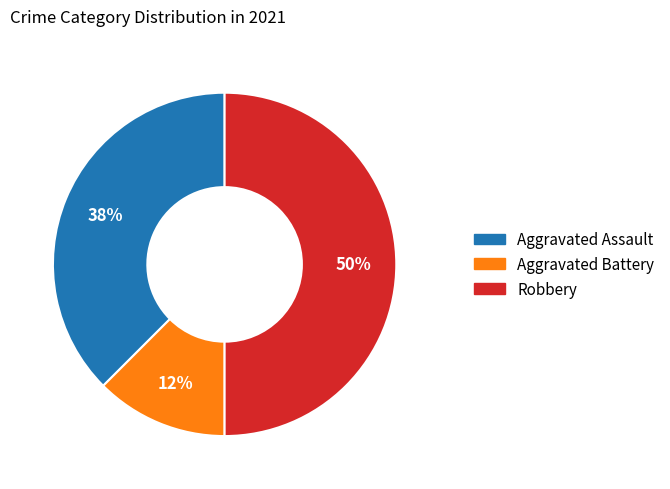

To the nearest percent, what is the average slice percentage?

33%